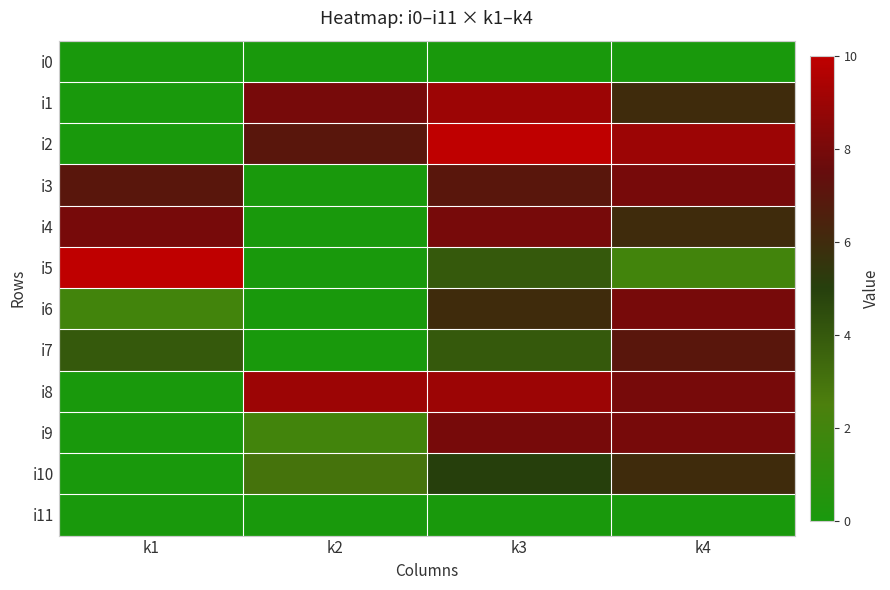

At how many categories does at least one series exceed 7?

4